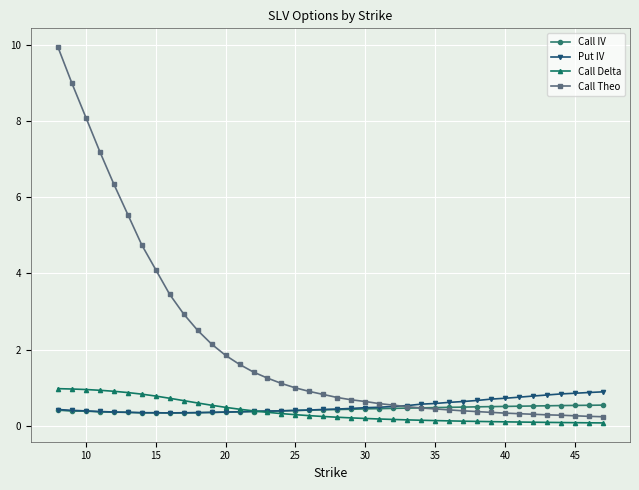

Which series has the largest total across all categories?

Call Theo